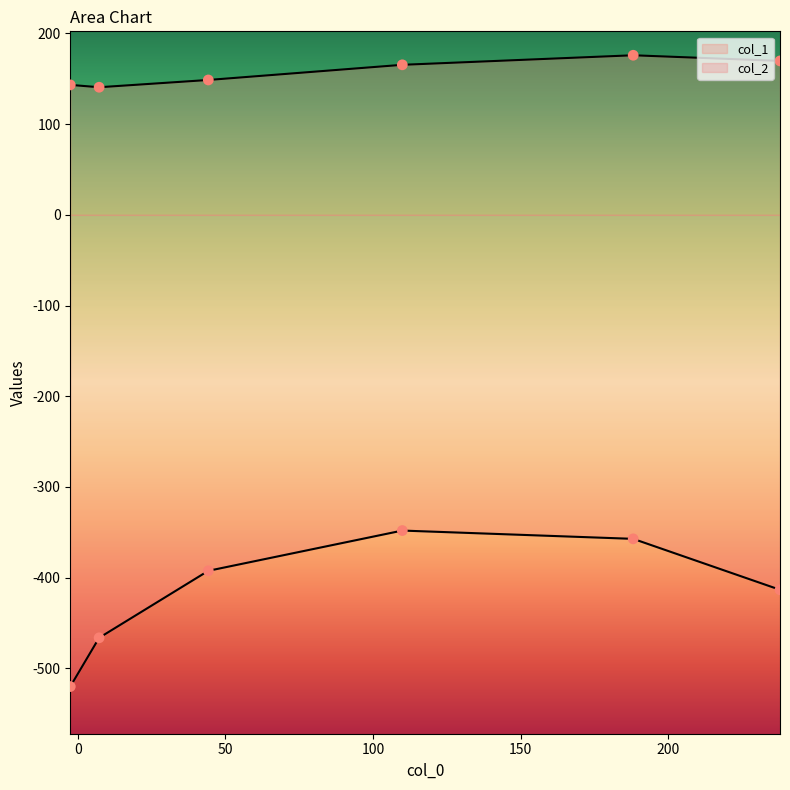

At how many categories does at least one series exceed -462?

6